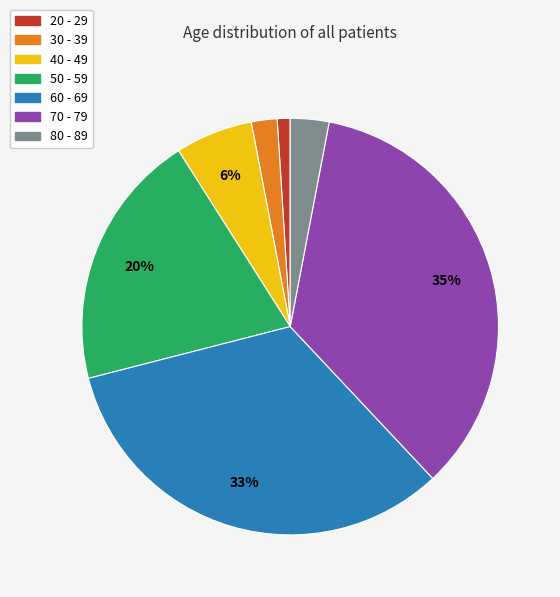

To the nearest percent, what percentage of the pie is 80 - 89?

3%